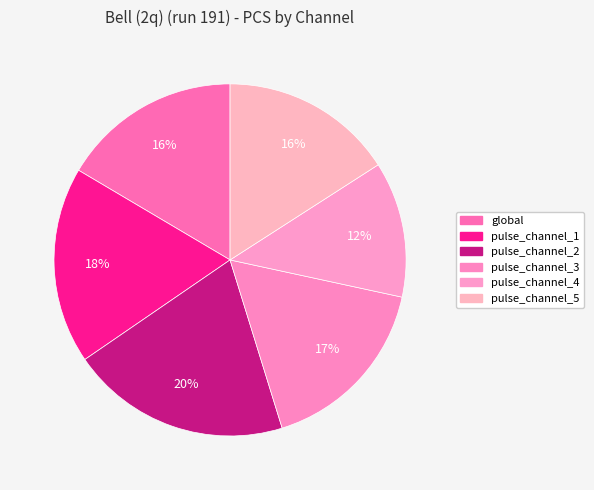

To the nearest percent, what is the average slice percentage?

17%